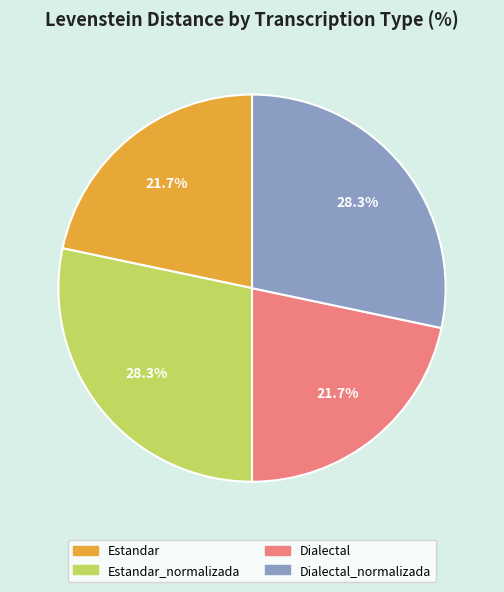

Is there a majority slice in this chart?

No